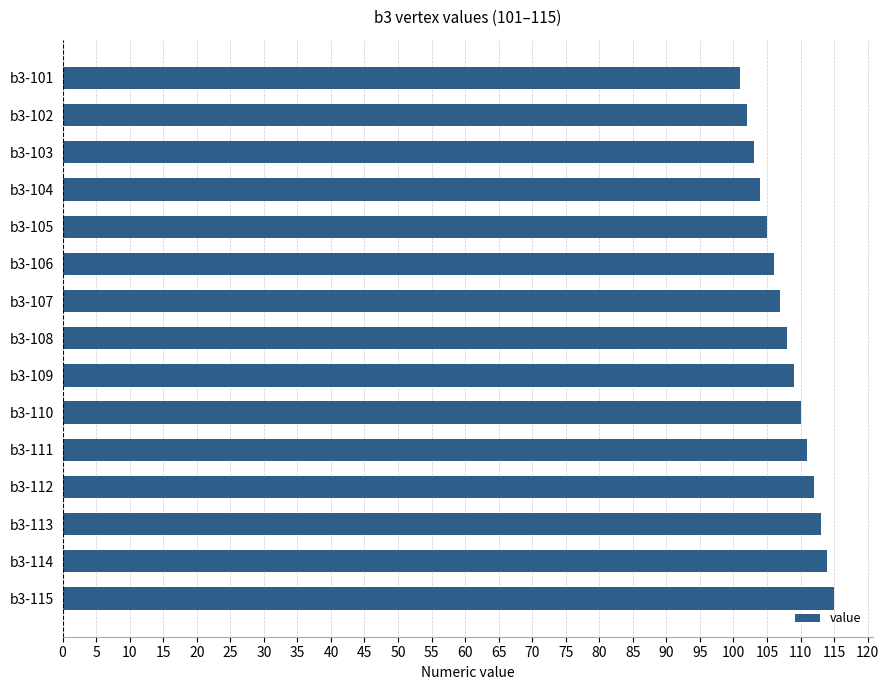

At which category does the chart reach its peak across all series?

b3-115